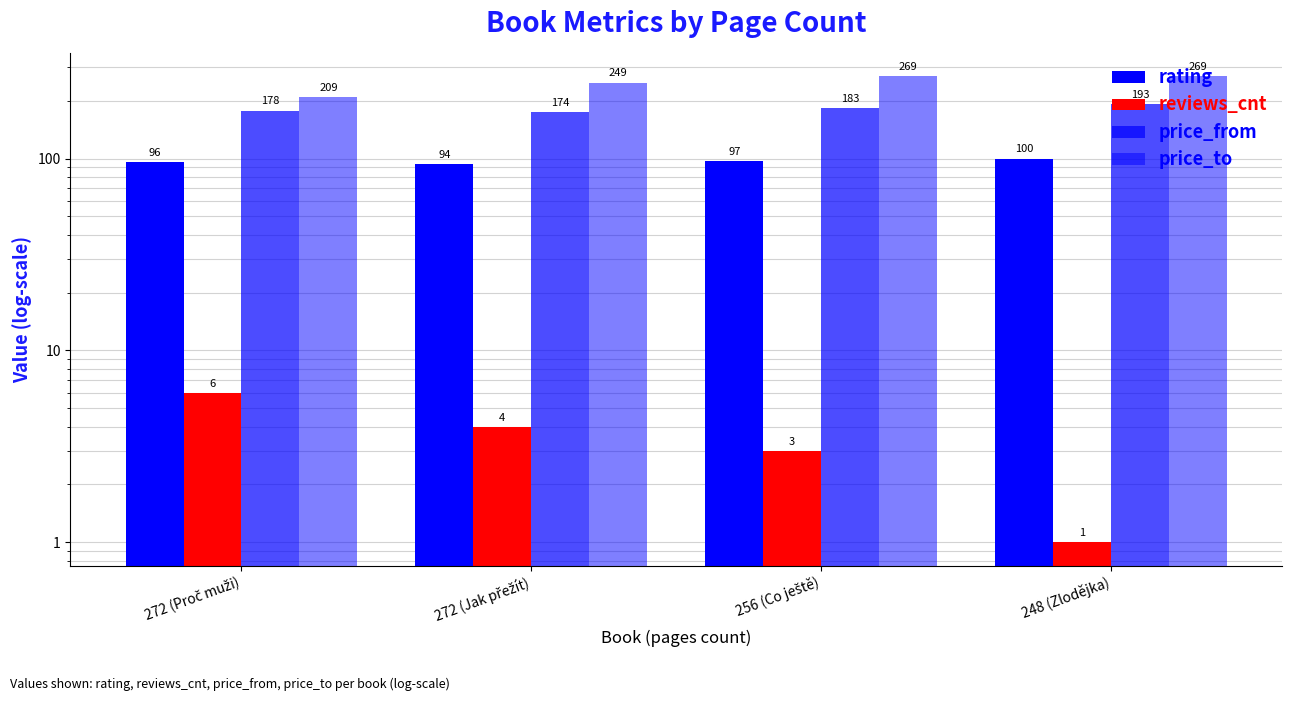

What is the minimum value for price_to?

209